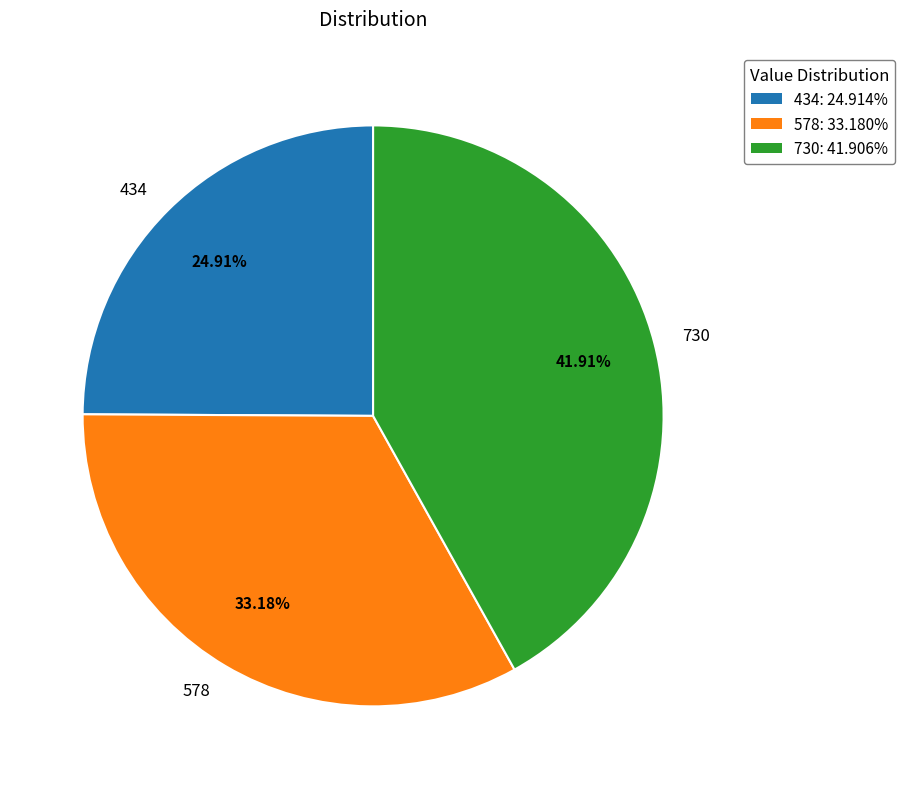

What percentage do 730 and 578 together represent?

75.1%